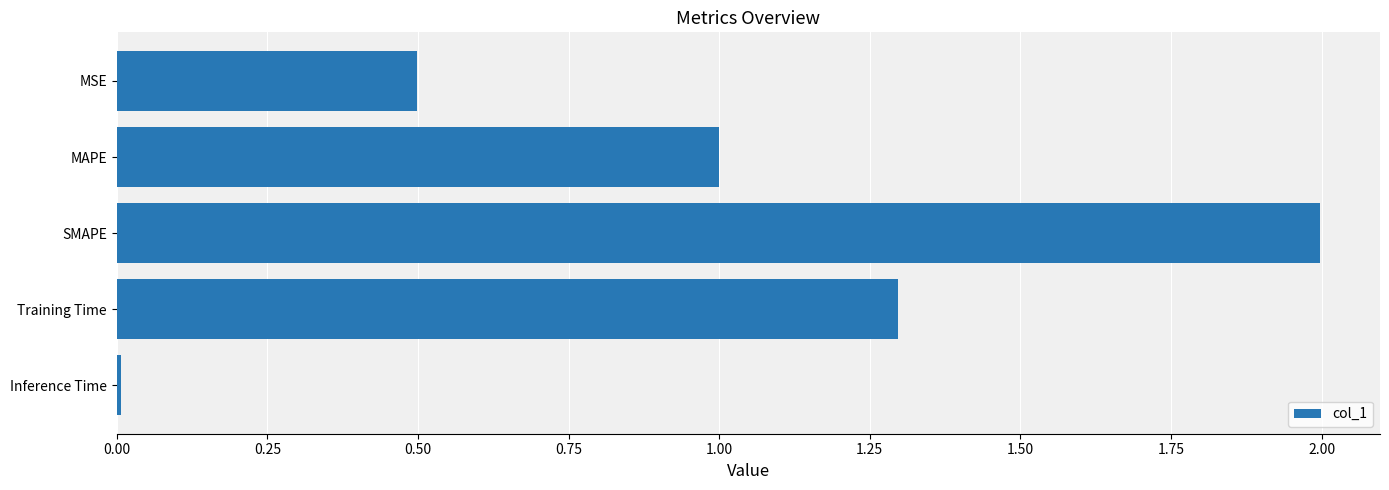

Which category has the lowest value across all series?

Inference Time